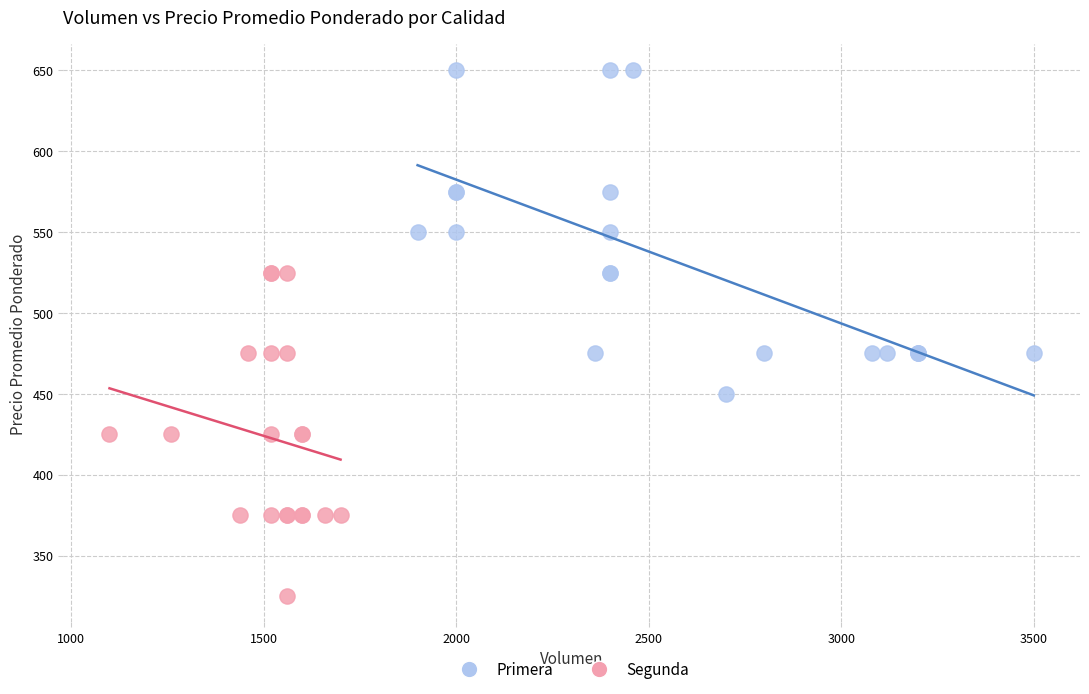

Which series reaches the maximum Y coordinate?

Primera